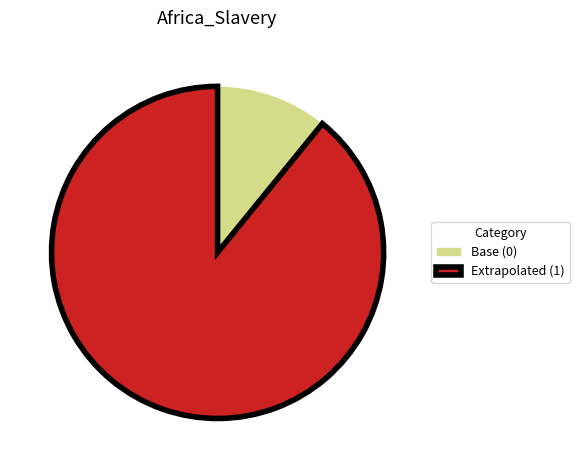

What is the largest slice in the pie chart?

Extrapolated